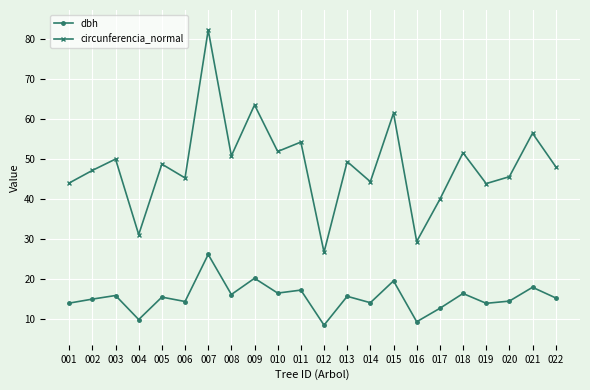

What is the value of the circunferencia_normal point at the 1st from the left?

44.0